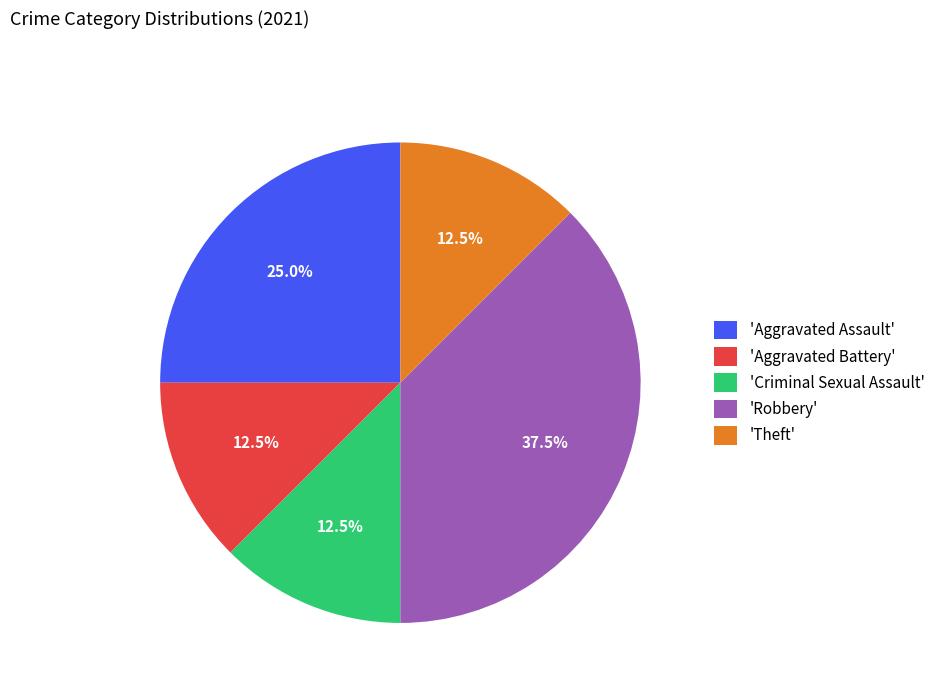

Count the number of slices in the pie.

5